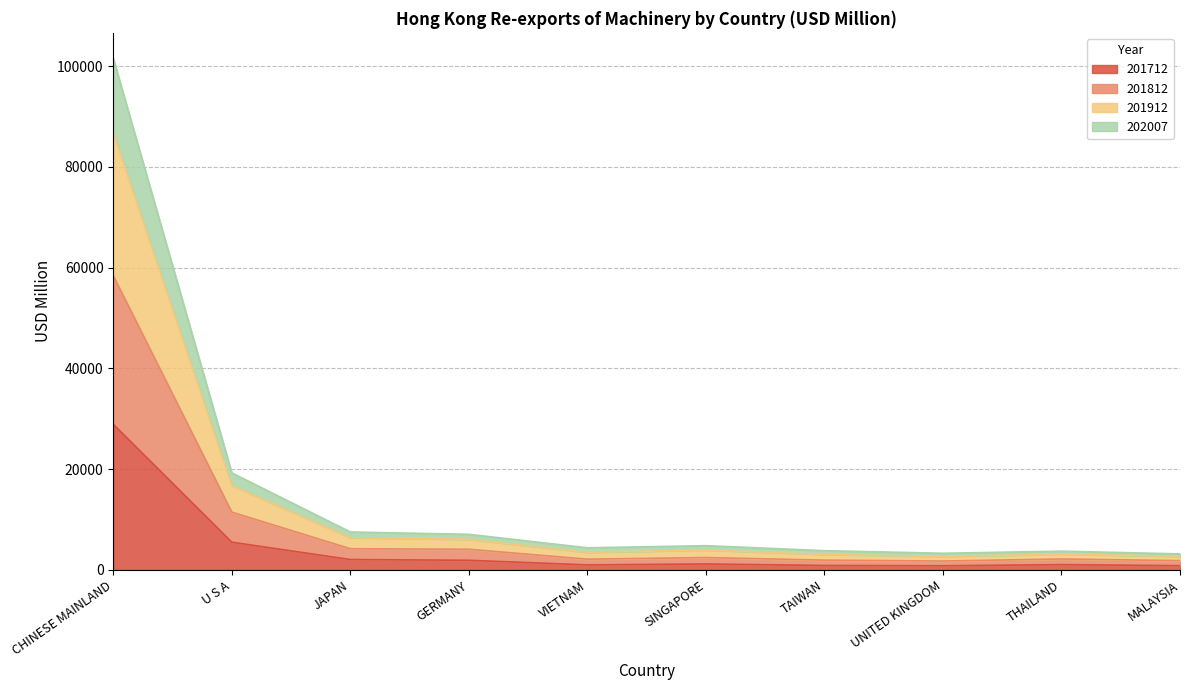

What is the difference between the 201812 values at MALAYSIA and SINGAPORE?

618.9